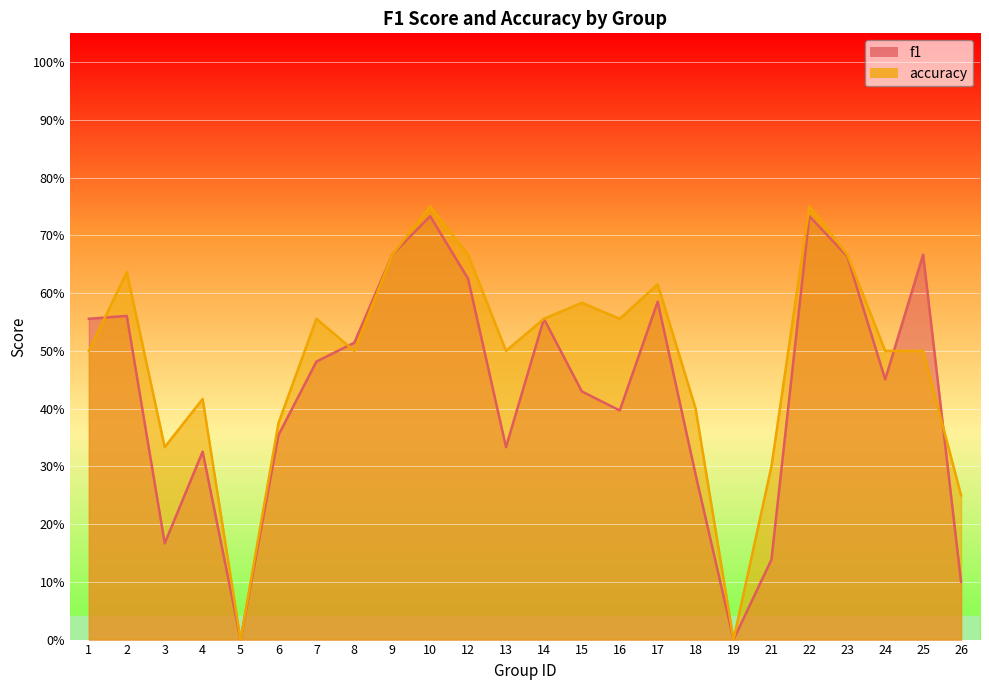

Which series ends up on top after the final intersection of accuracy and f1?

accuracy